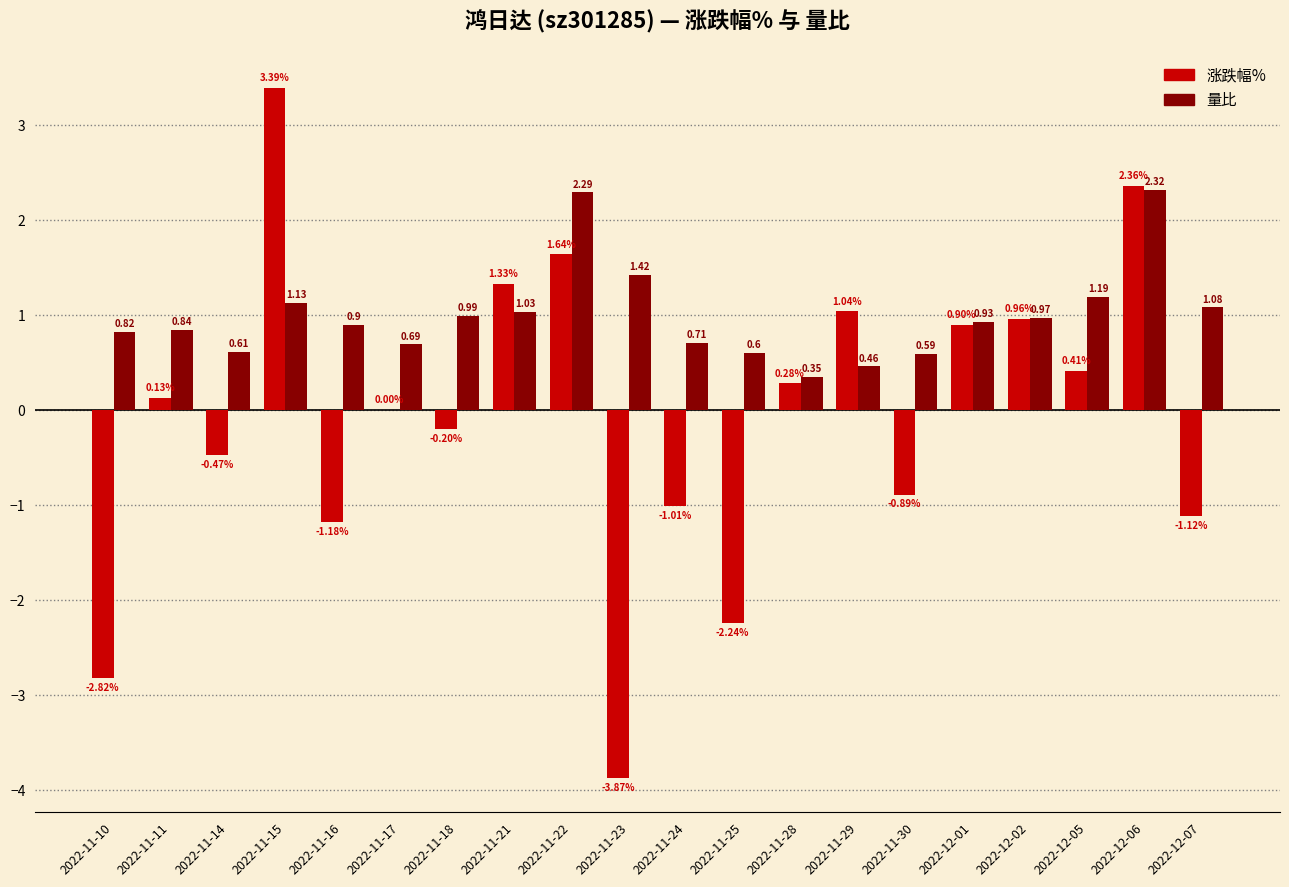

Which series has the largest range (max minus min)?

涨跌幅%